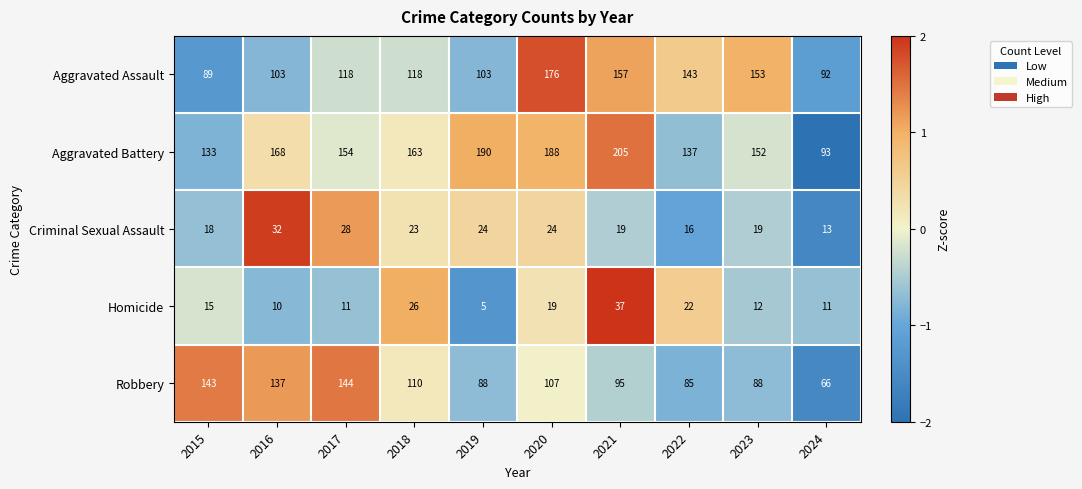

What is the difference between the Robbery values at 2017 and 2019?

56